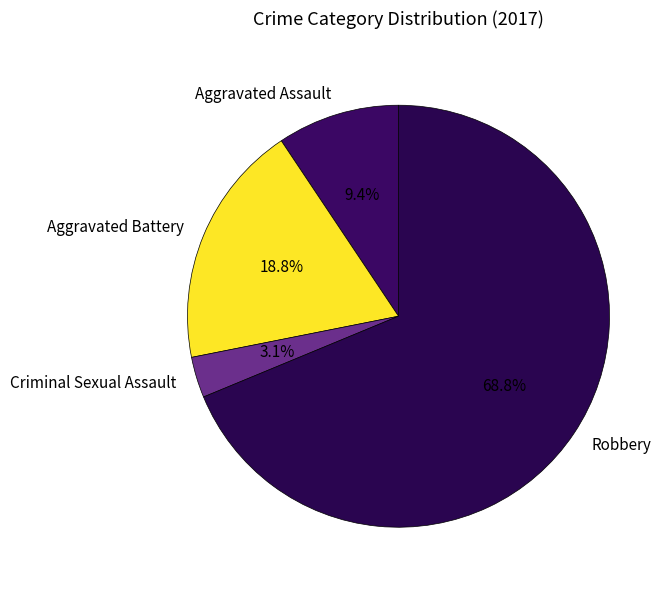

What percentage do Robbery and Aggravated Battery together represent?

87.5%